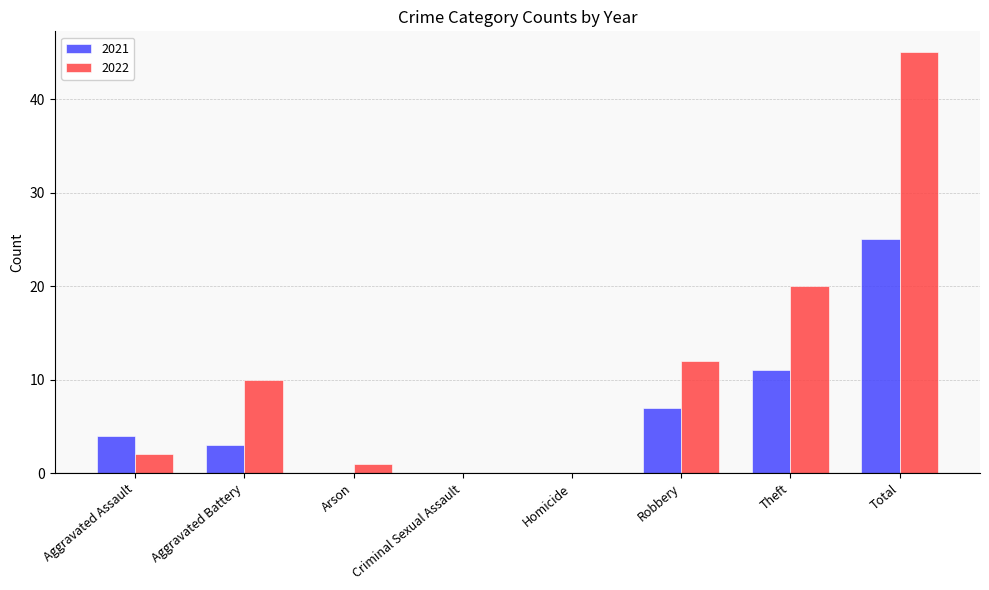

At which category is the sum across all series the highest?

Total